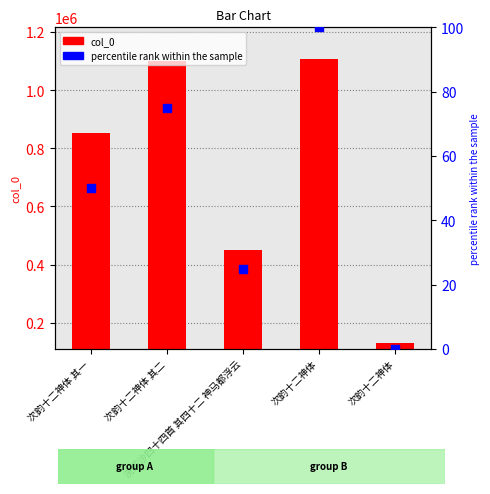

What is the total value across all series at 次韵十二神体 其一?

854026